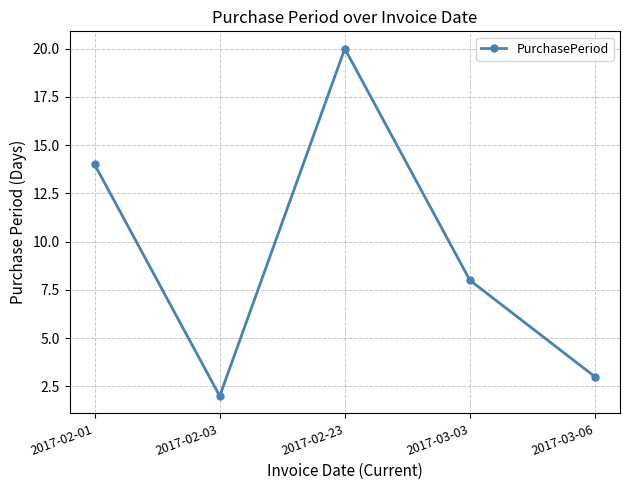

Reading left to right, extract all data points from this chart.

14	2	20	8	3